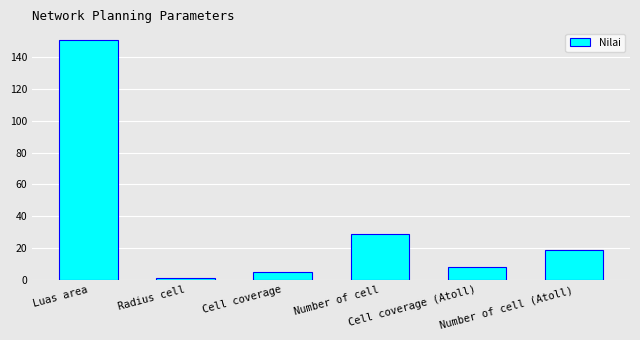

Reading left to right, extract all data points from this chart.

Luas area=150.5	Radius cell=1.0	Cell coverage=5.2	Number of cell=29.0	Cell coverage (Atoll)=8.0	Number of cell (Atoll)=18.8